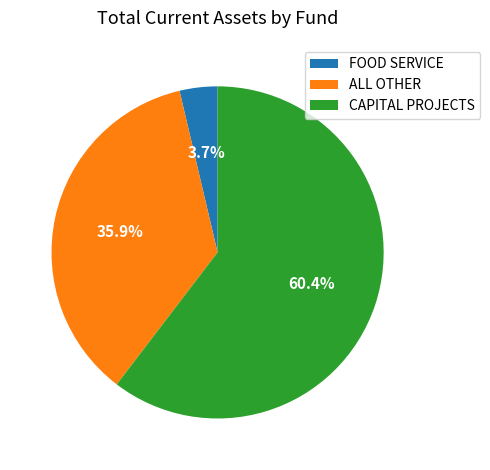

Which category has the biggest portion of the pie?

CAPITAL PROJECTS